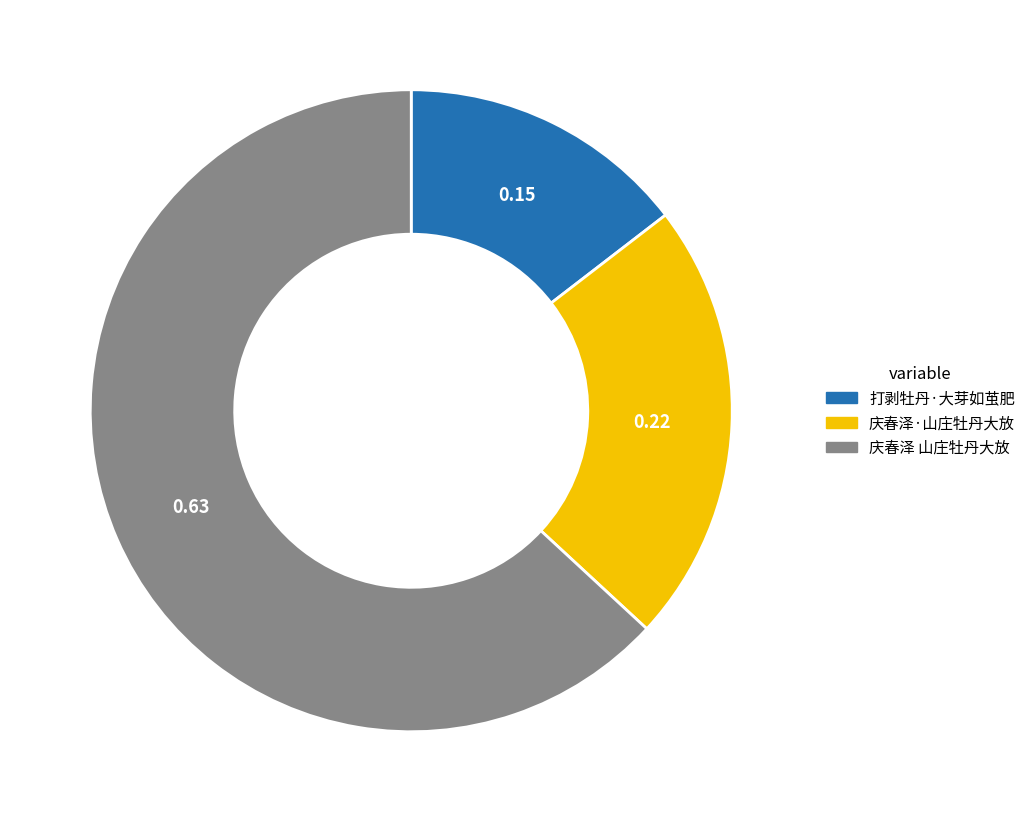

Is there a majority slice in this chart?

Yes